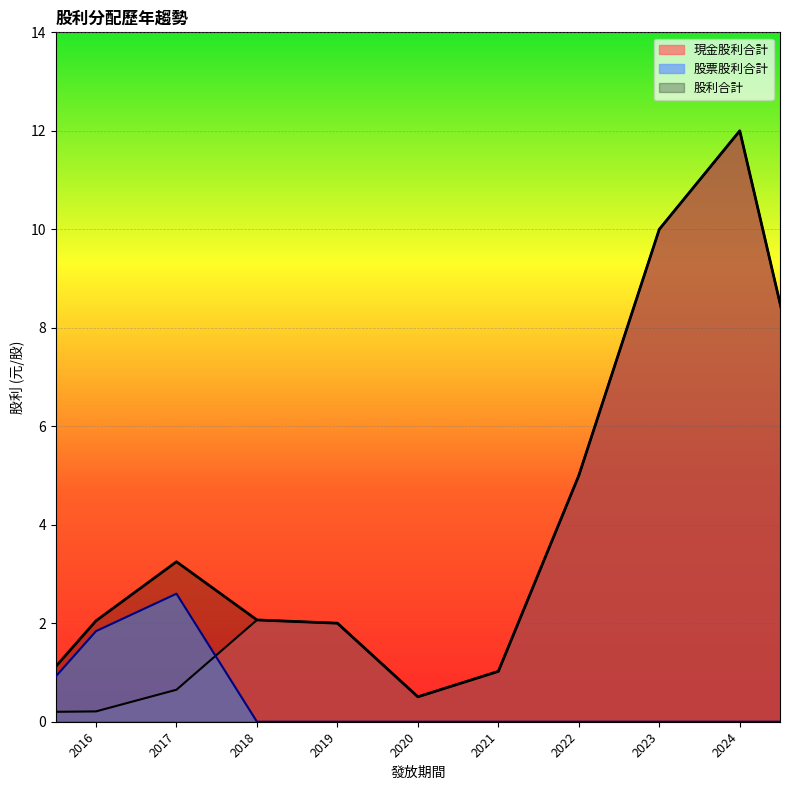

How many lines are shown in the chart?

3